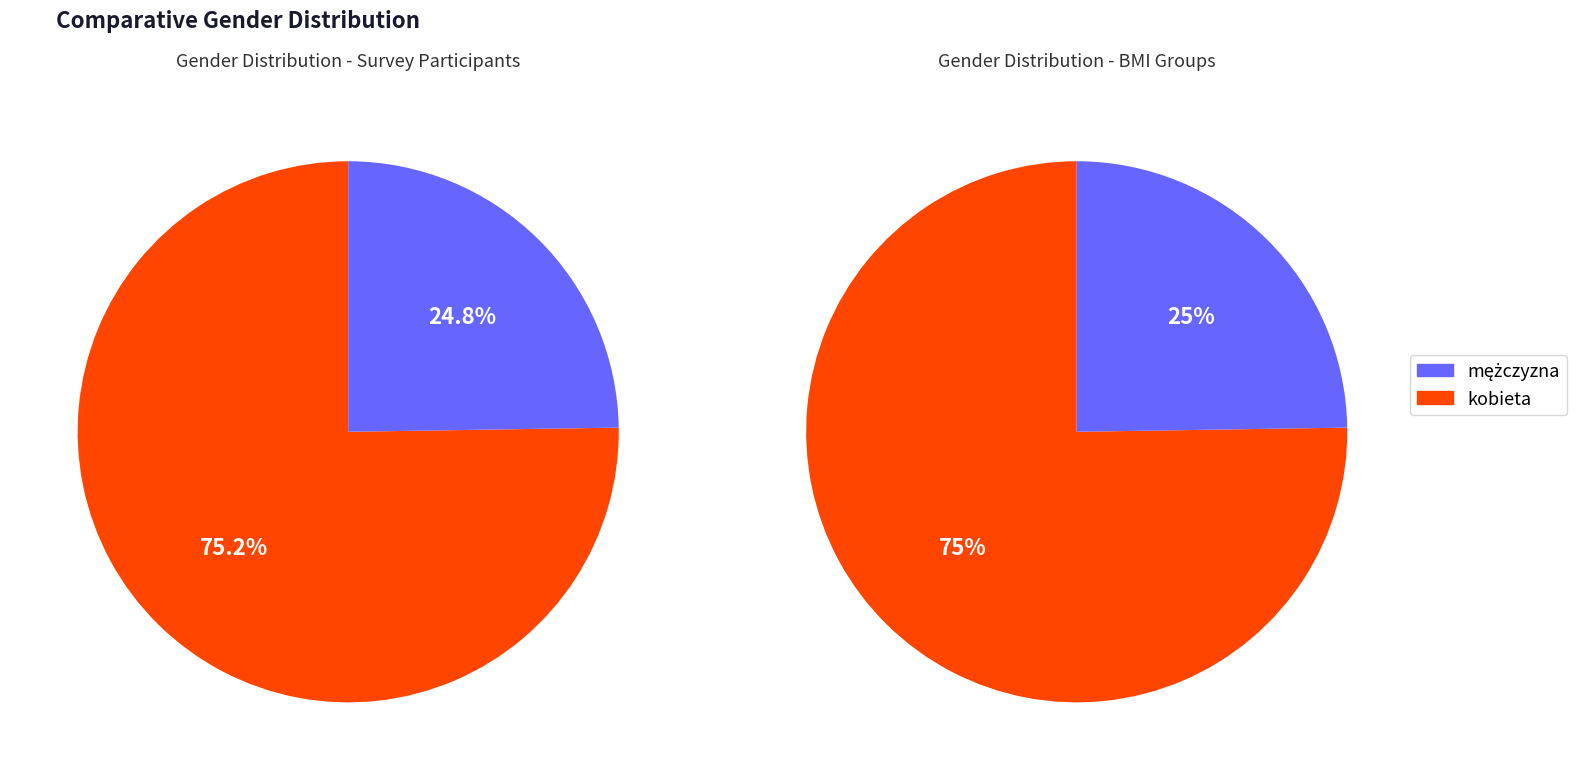

Is it true that kobieta is 75% of the pie?

True